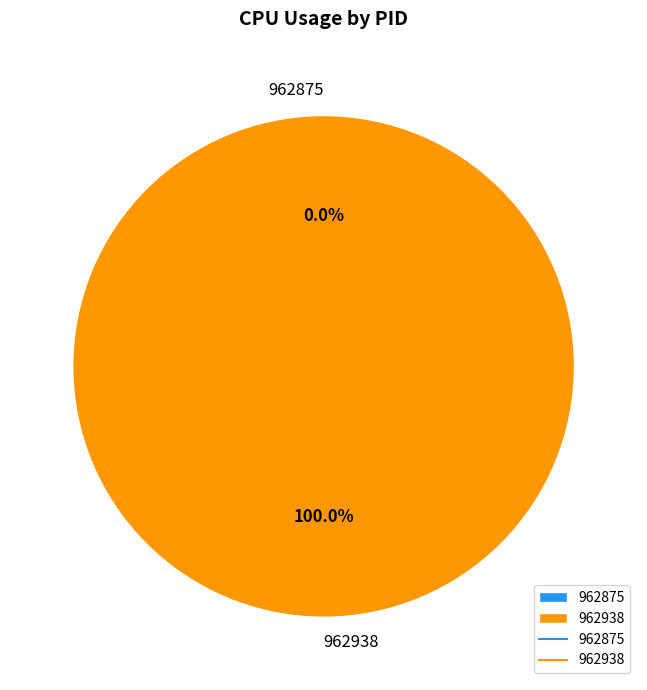

The 962875 slice represents 1% of the pie. True or false?

False